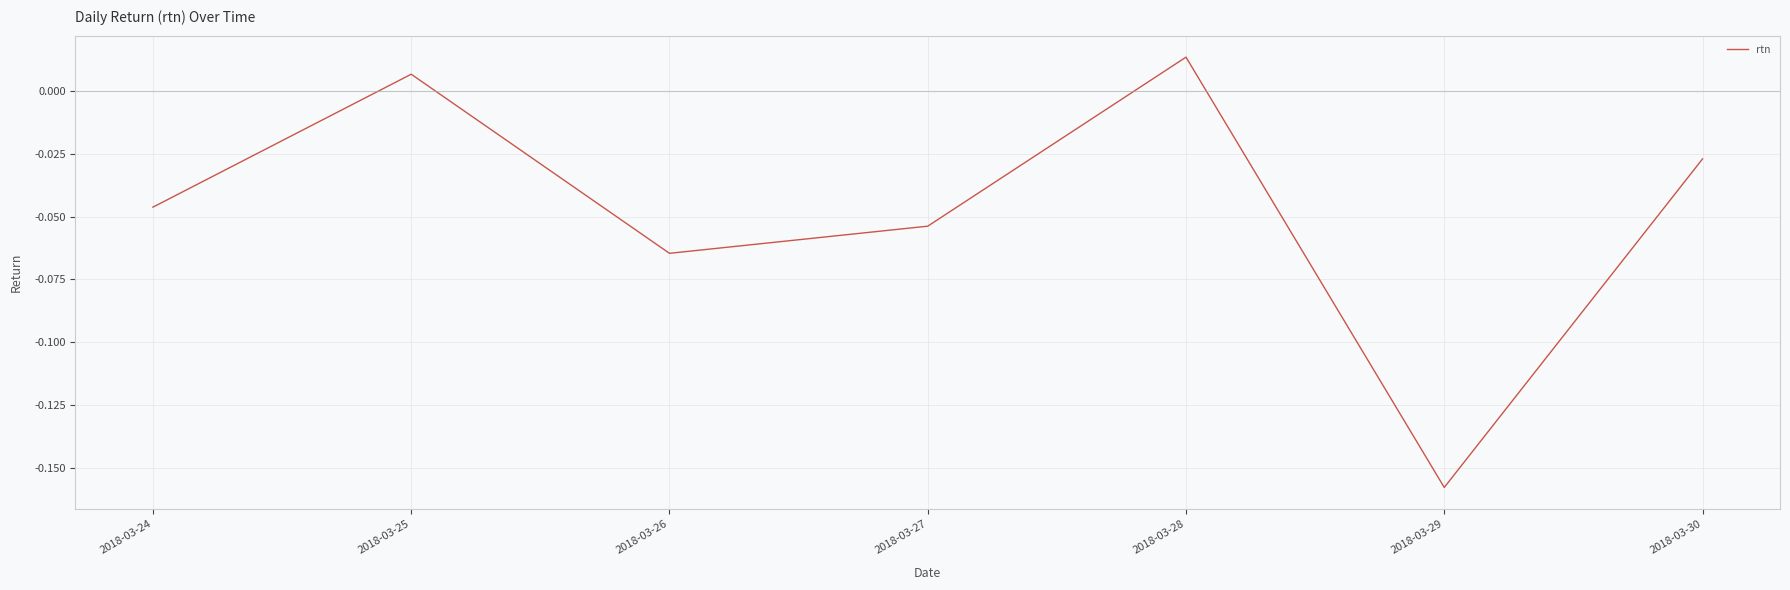

Rank the categories by value from highest to lowest.

2018-03-28, 2018-03-25, 2018-03-30, 2018-03-24, 2018-03-27, 2018-03-26, 2018-03-29